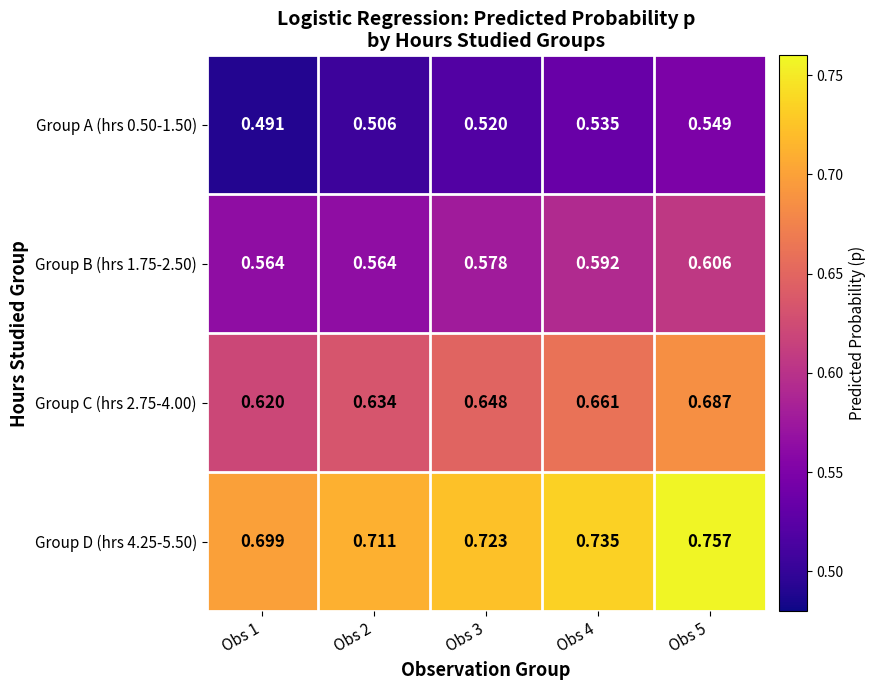

Is the value of Group C (hrs 2.75-4.00) at Obs 2 greater than the value of Group D (hrs 4.25-5.50) at Obs 5?

No